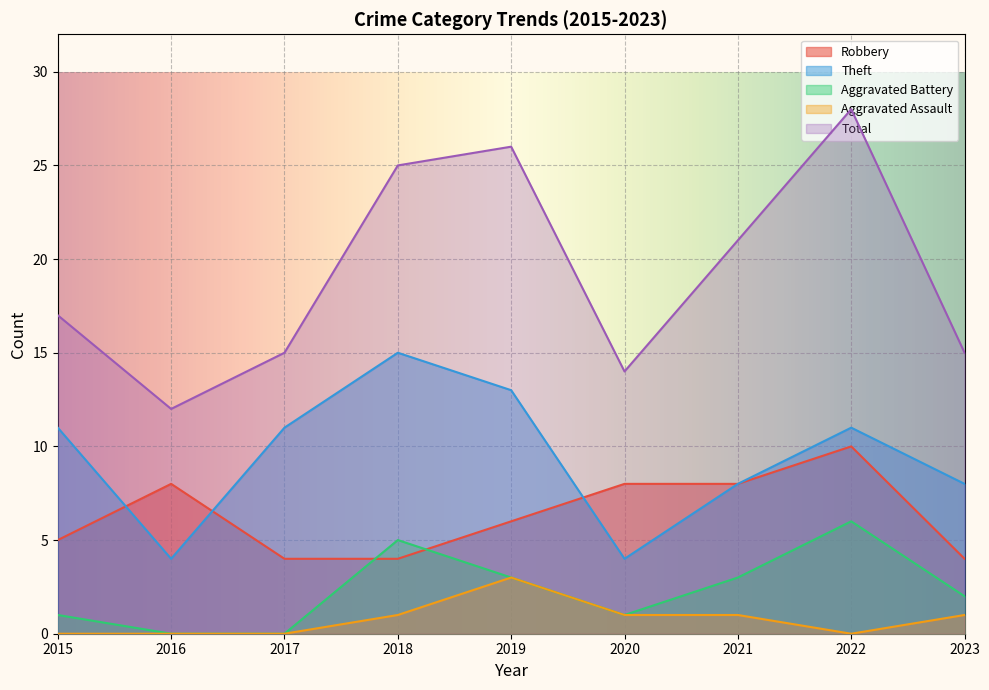

Reading left to right, what are all the values shown in this chart?

Robbery: 5	8	4	4	6	8	8	10	4
Theft: 11	4	11	15	13	4	8	11	8
Aggravated Battery: 1	0	0	5	3	1	3	6	2
Aggravated Assault: 0	0	0	1	3	1	1	0	1
Total: 17	12	15	25	26	14	21	28	15